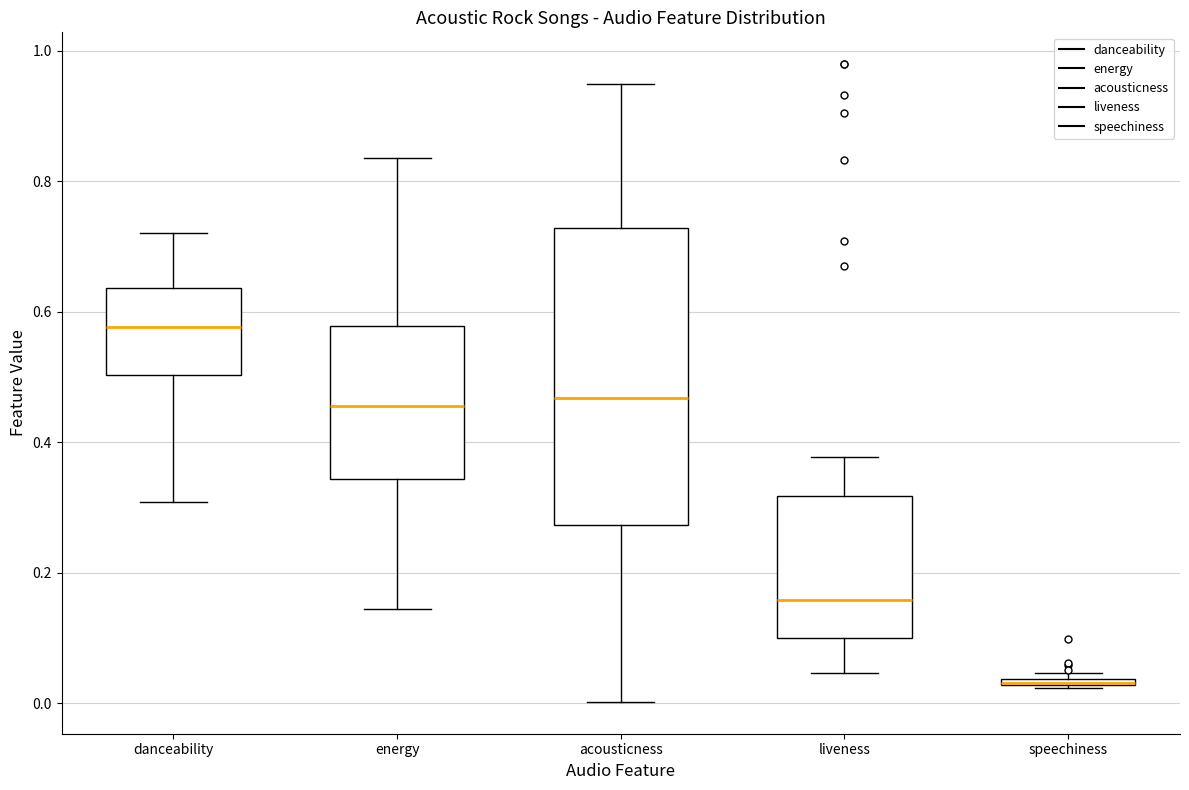

Which box is the tallest, from its lower edge to its upper edge?

acousticness